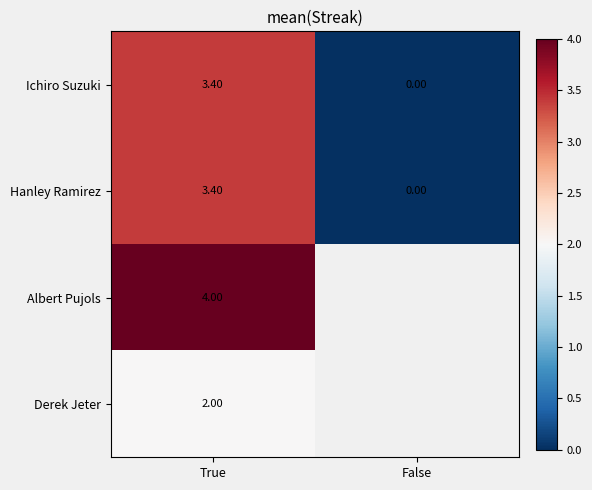

How many positive values does the Derek Jeter series have?

1